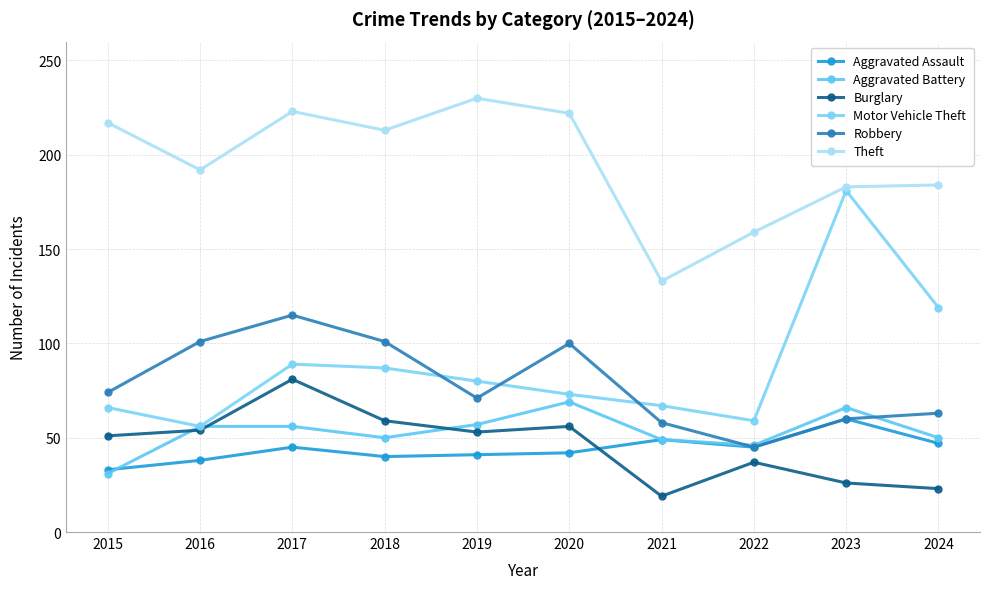

What is the total value across all series at 2016?

497